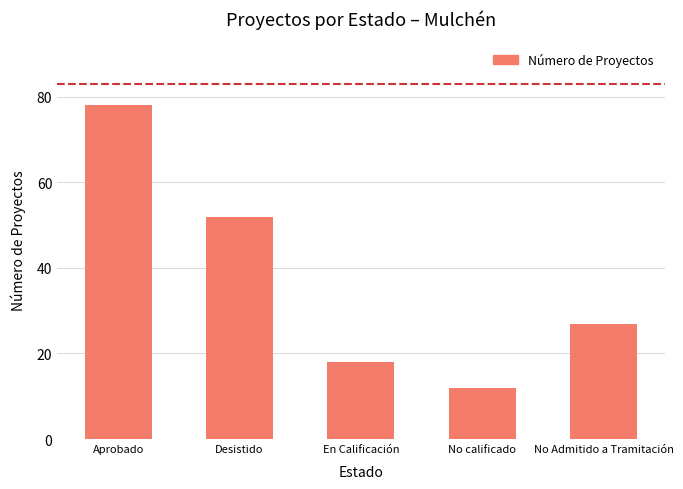

Is it true that the value at Desistido is 70?

False